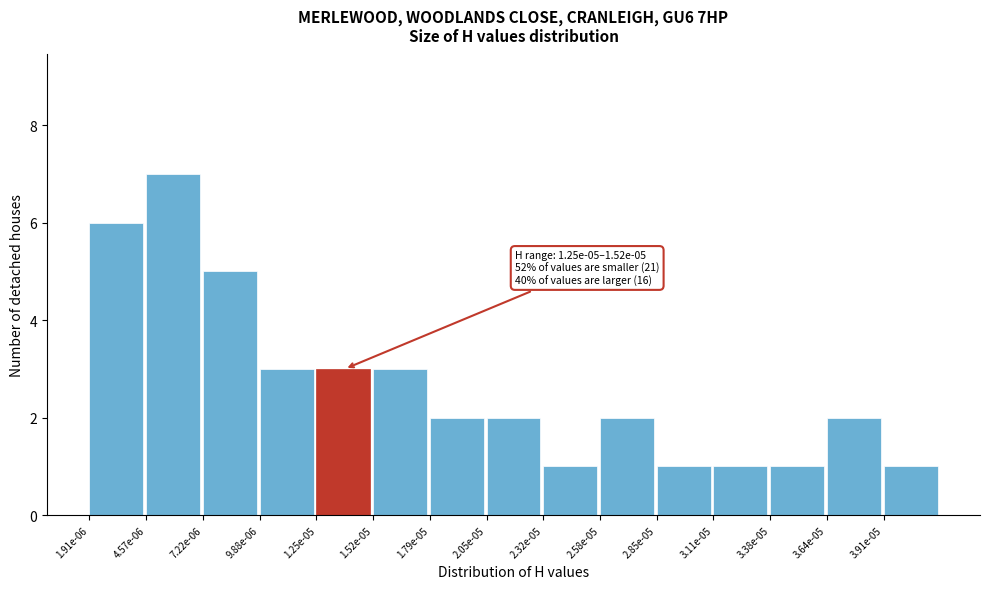

Reading left to right, what are all the values shown in this chart?

6	7	5	3	3	3	2	2	1	2	1	1	1	2	1